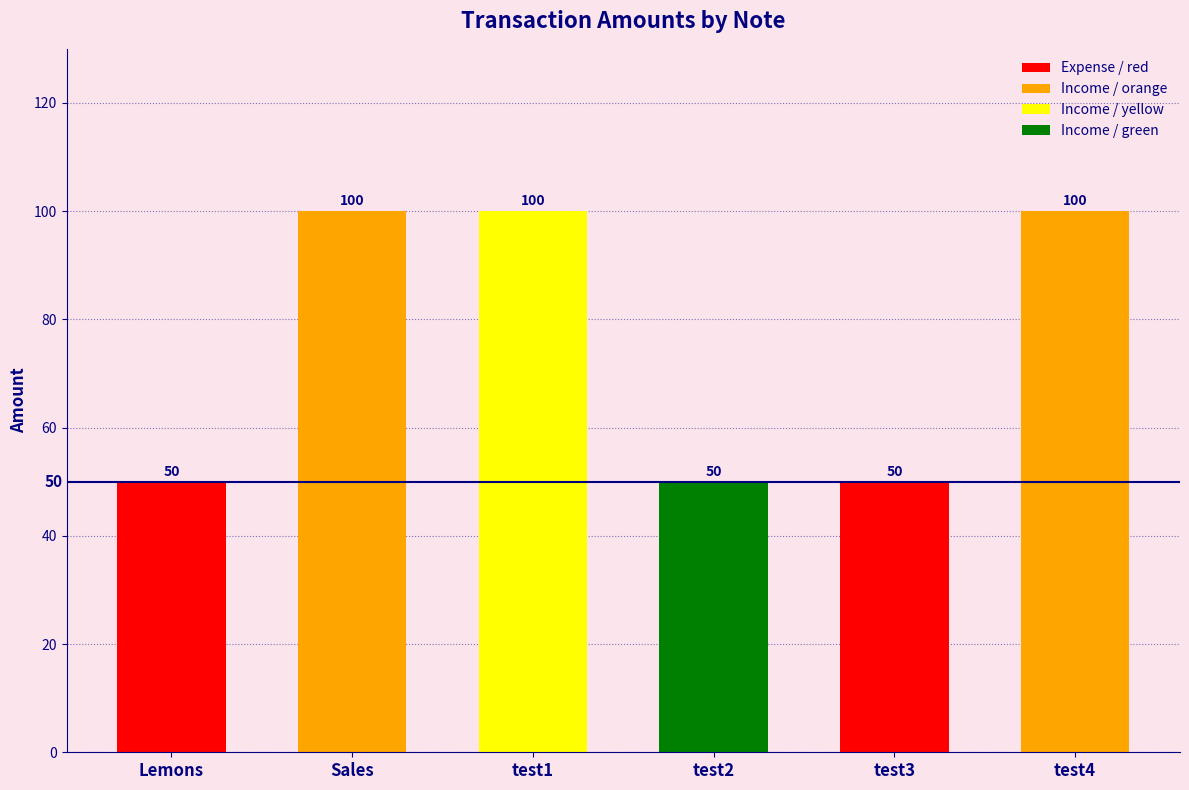

Reading right to left, list all the values displayed in this chart.

test4=100	test3=50	test2=50	test1=100	Sales=100	Lemons=50